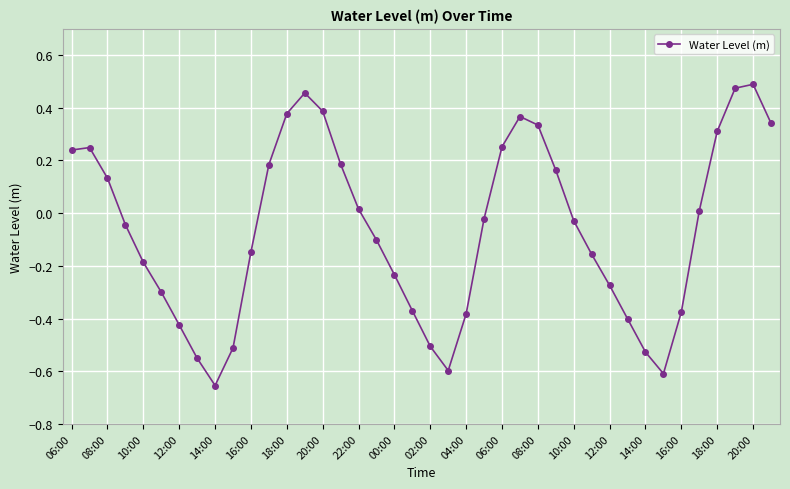

What is the difference between the maximum and minimum values?

1.1